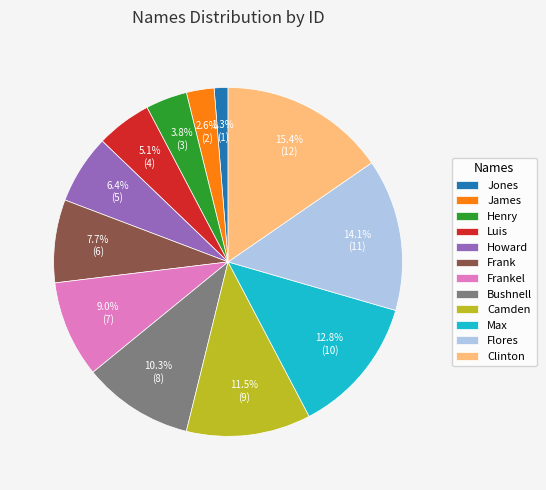

What is the total percentage of Luis and Flores?

19.2%